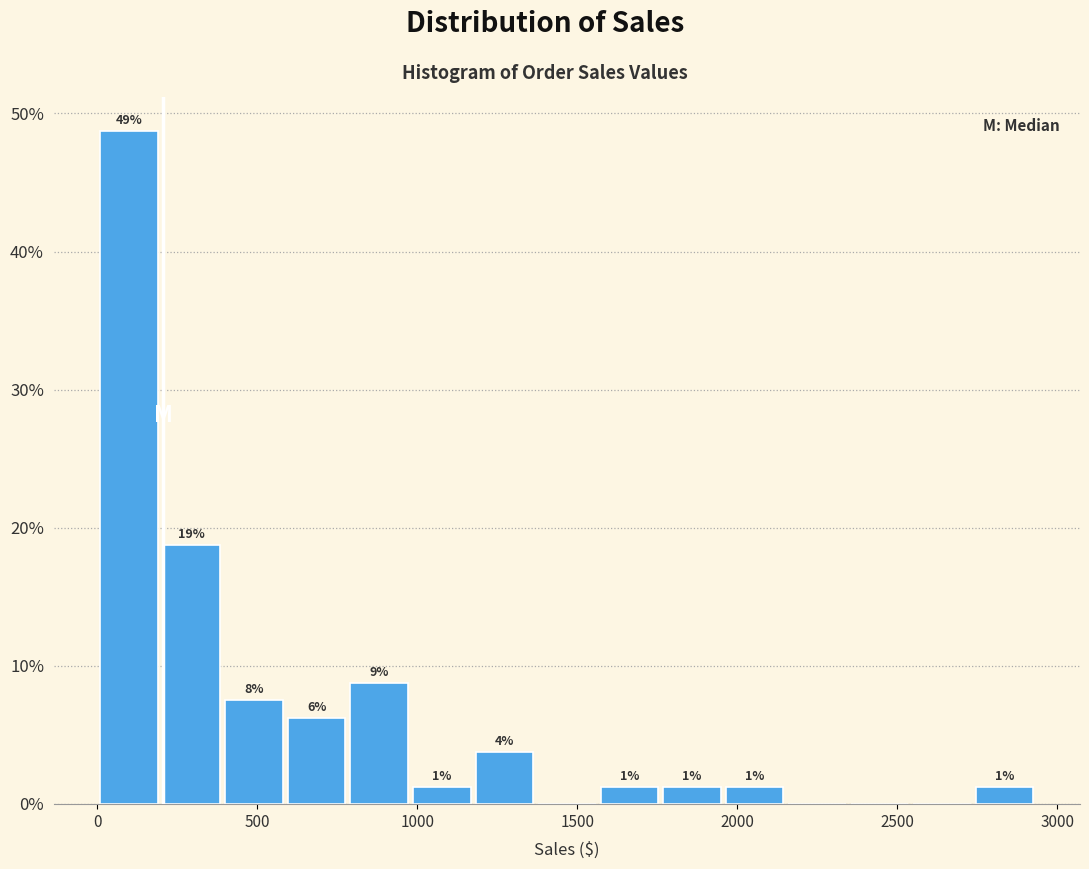

Read against the x-axis, roughly where is the centre of the tallest bar?

100